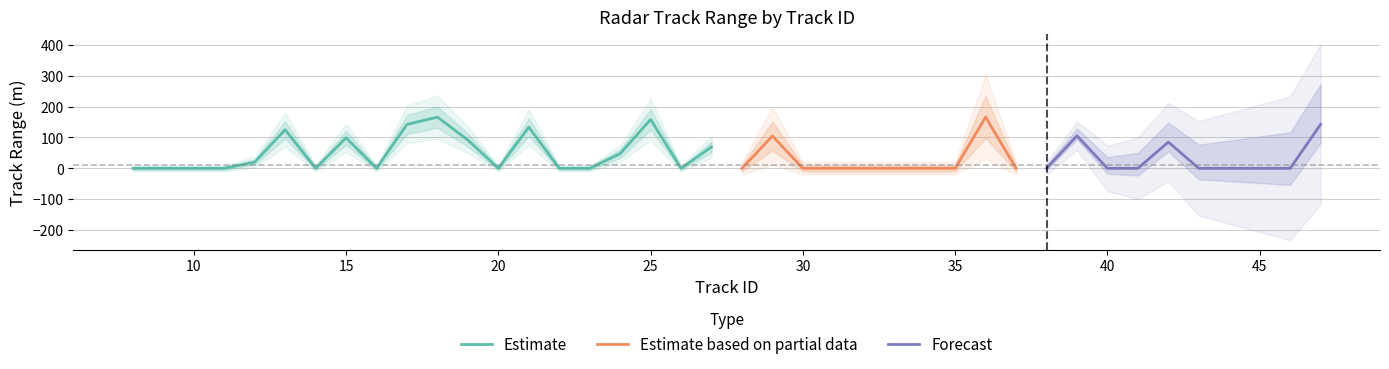

True or false: Estimate has a value of 158.4 at 25.

True